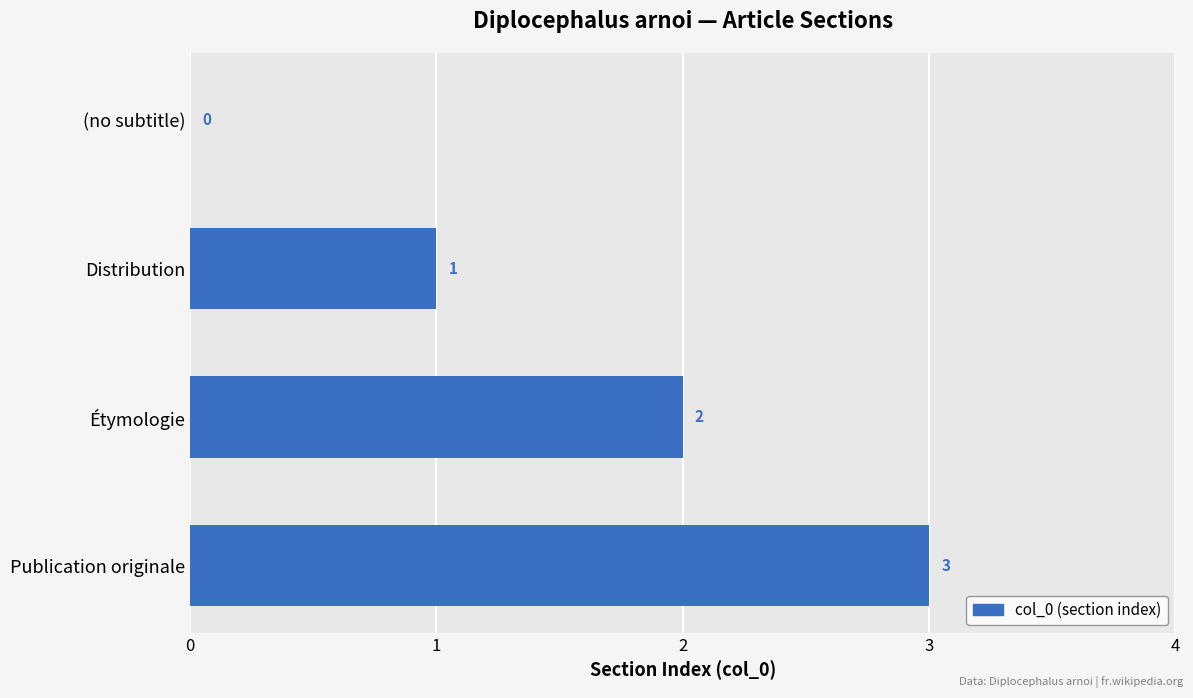

Are the bars horizontal?

Yes